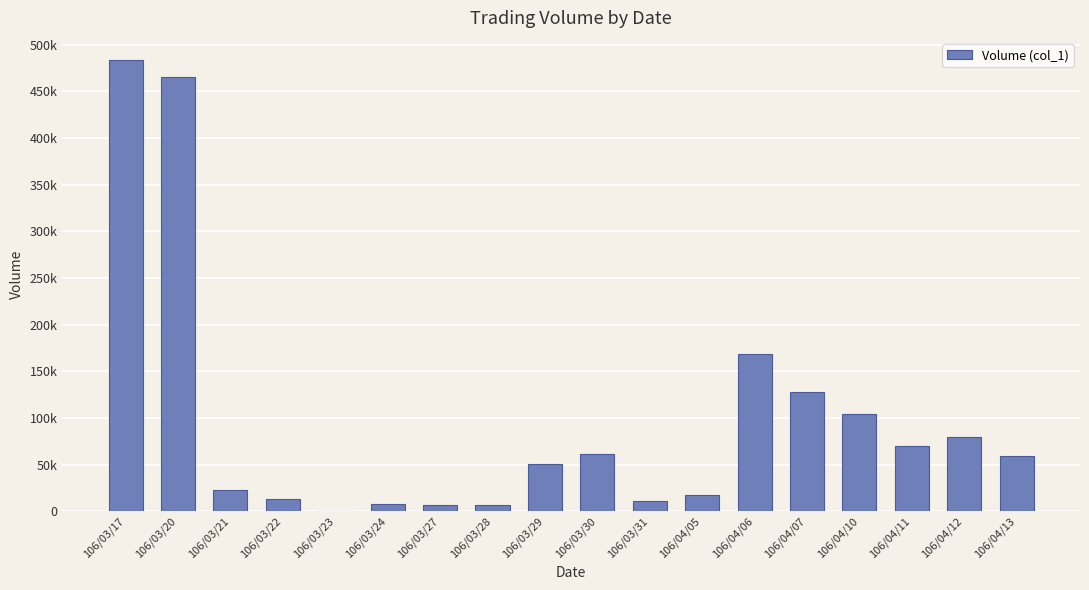

What position from the right is 106/03/31?

8